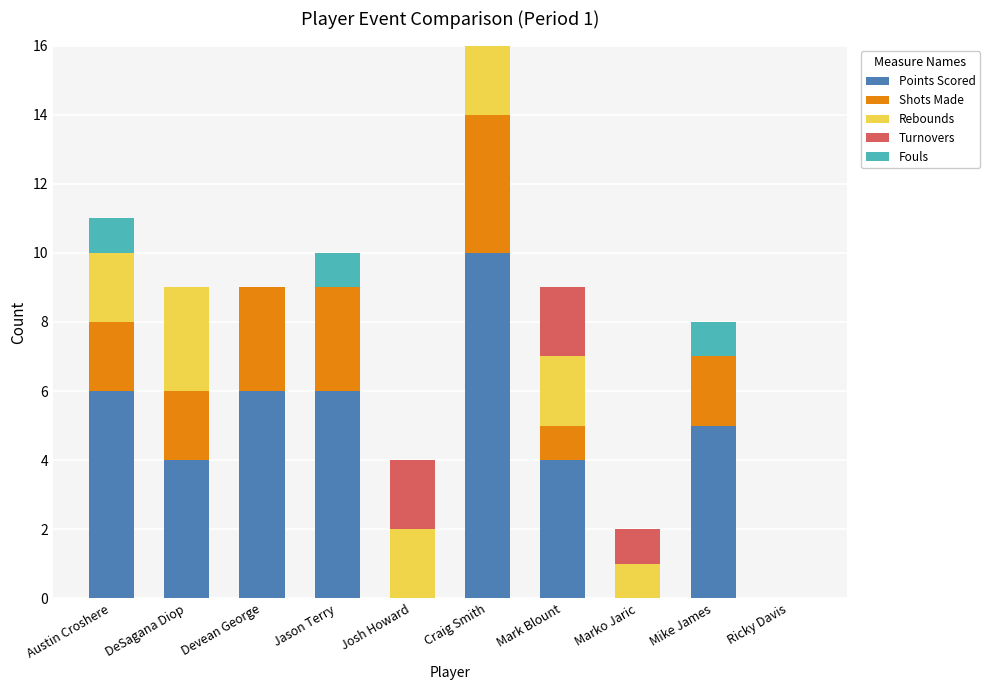

What is the total value across all series at Jason Terry?

10